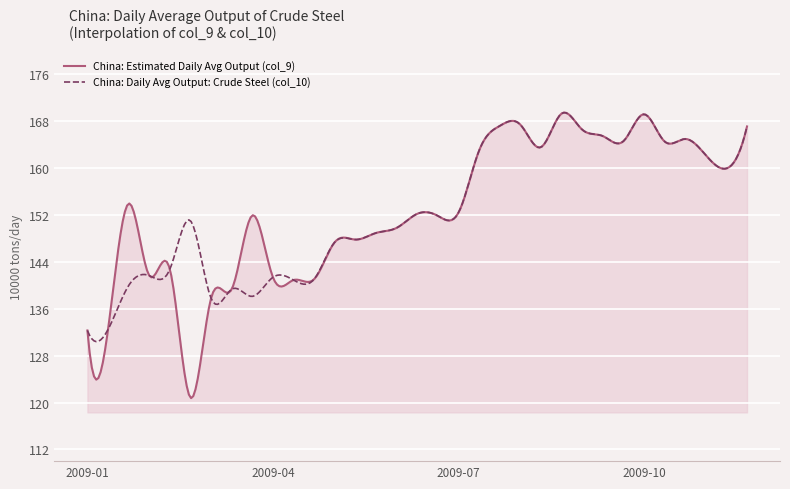

What is the minimum value shown in the chart?

120.8